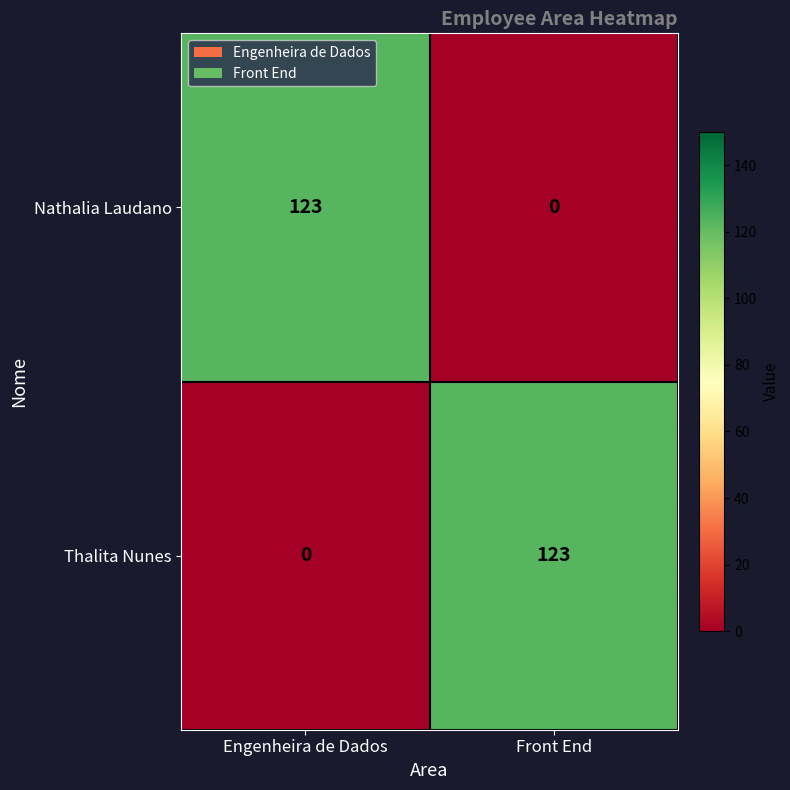

True or false: Thalita Nunes has a value of 0 at Engenheira de Dados.

True